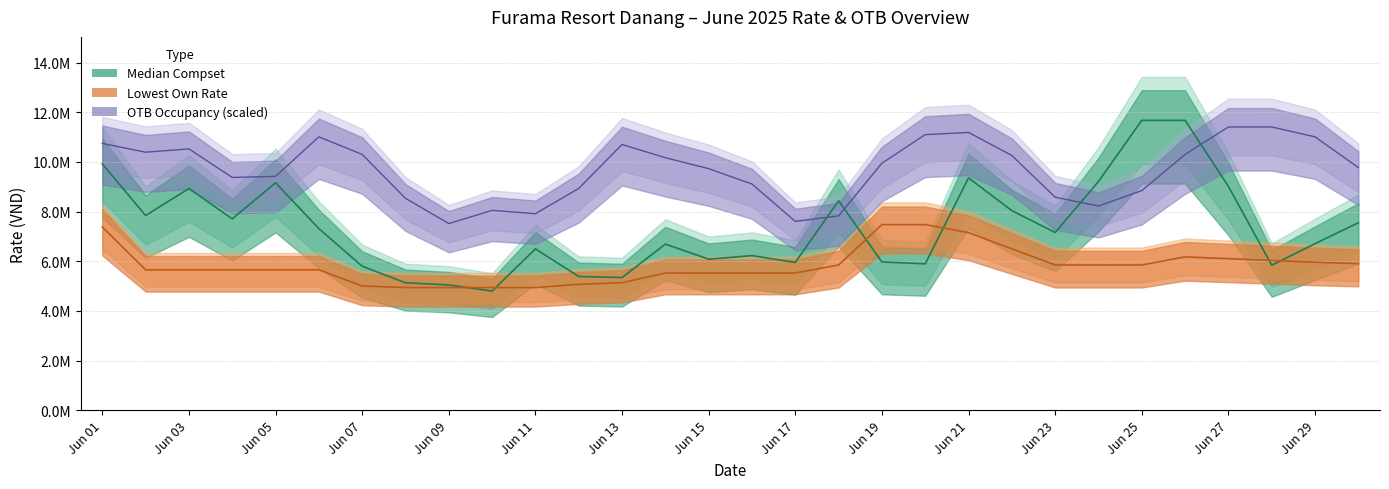

At which label is median_compset closest to 8236749?

17